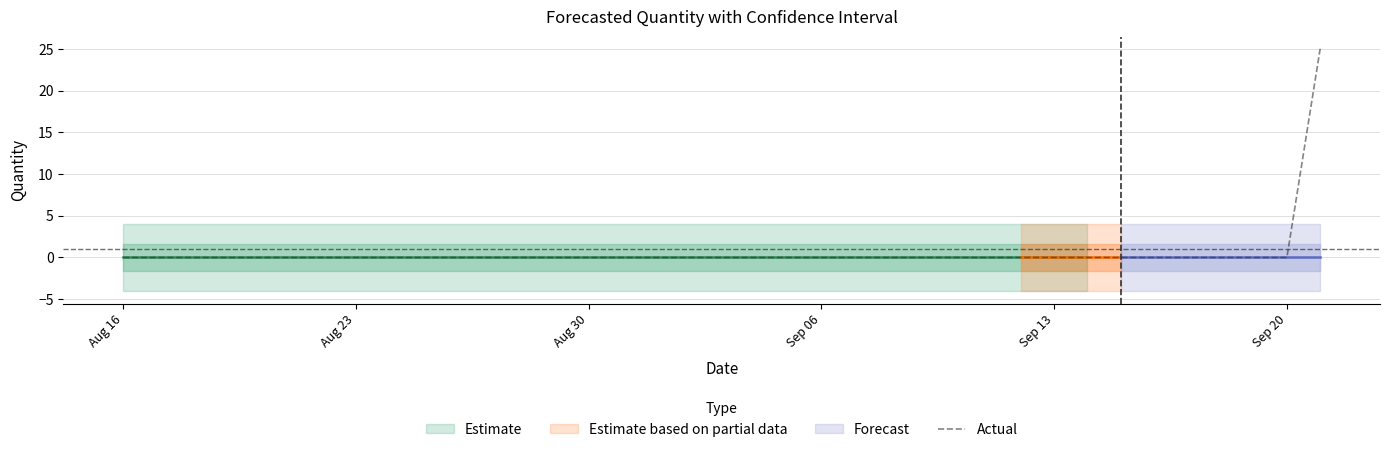

Which label corresponds to the smallest value in the chart?

Aug 16